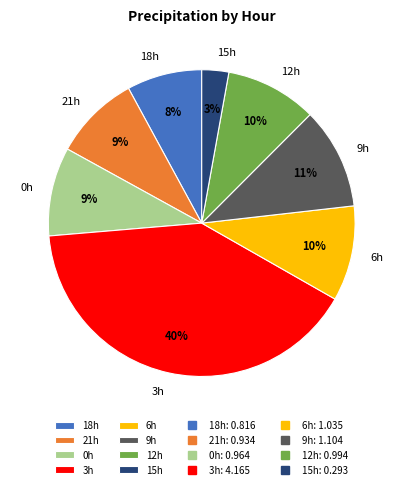

The 12h slice represents 10% of the pie. True or false?

True